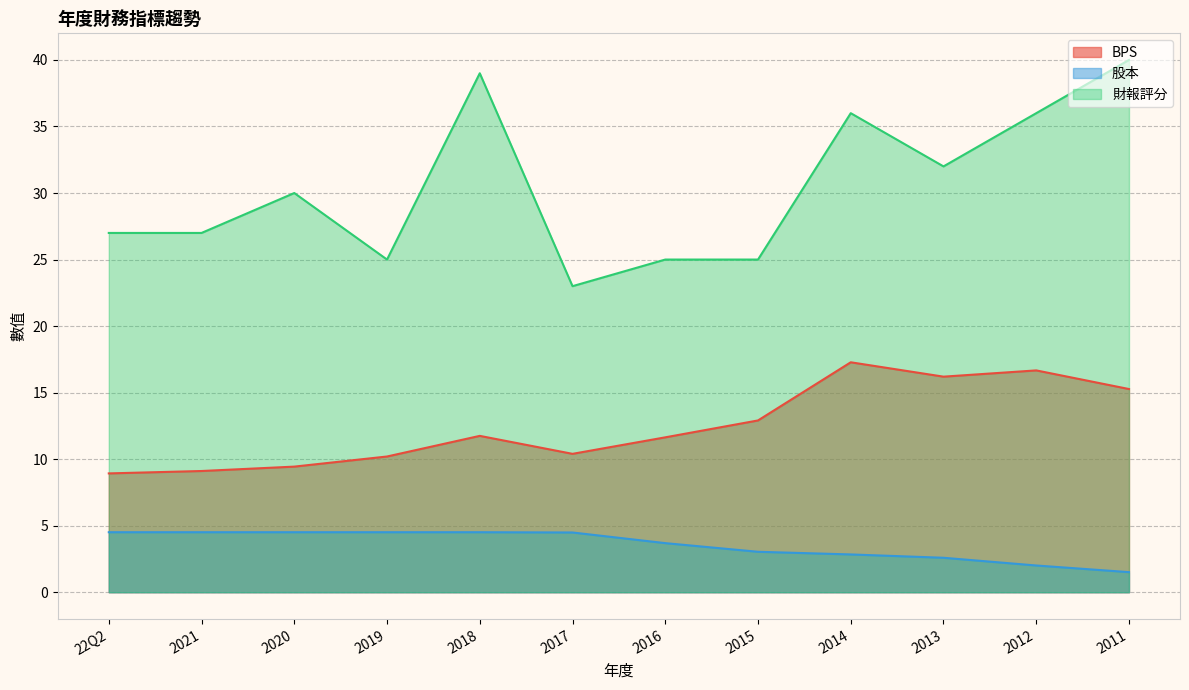

Is the value of BPS at 22Q2 greater than the value of 股本 at 2021?

Yes